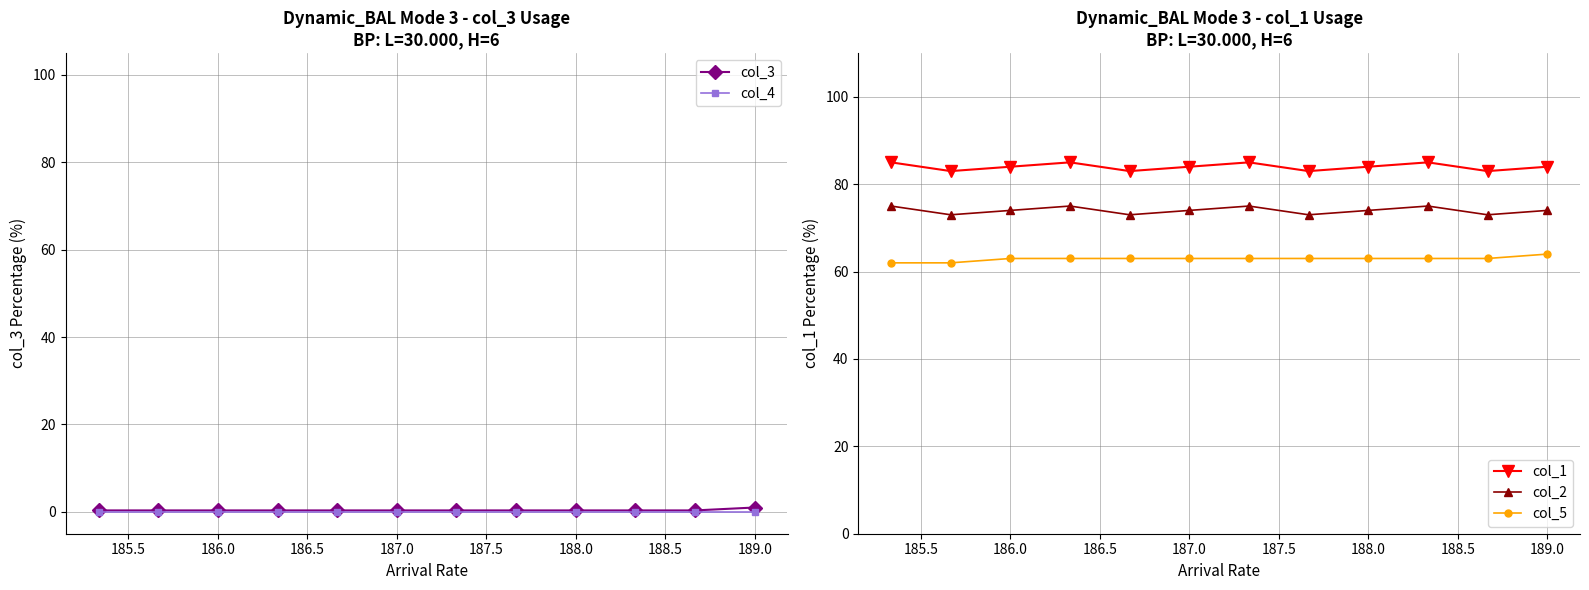

What is the sum of all col_1 values?

1008